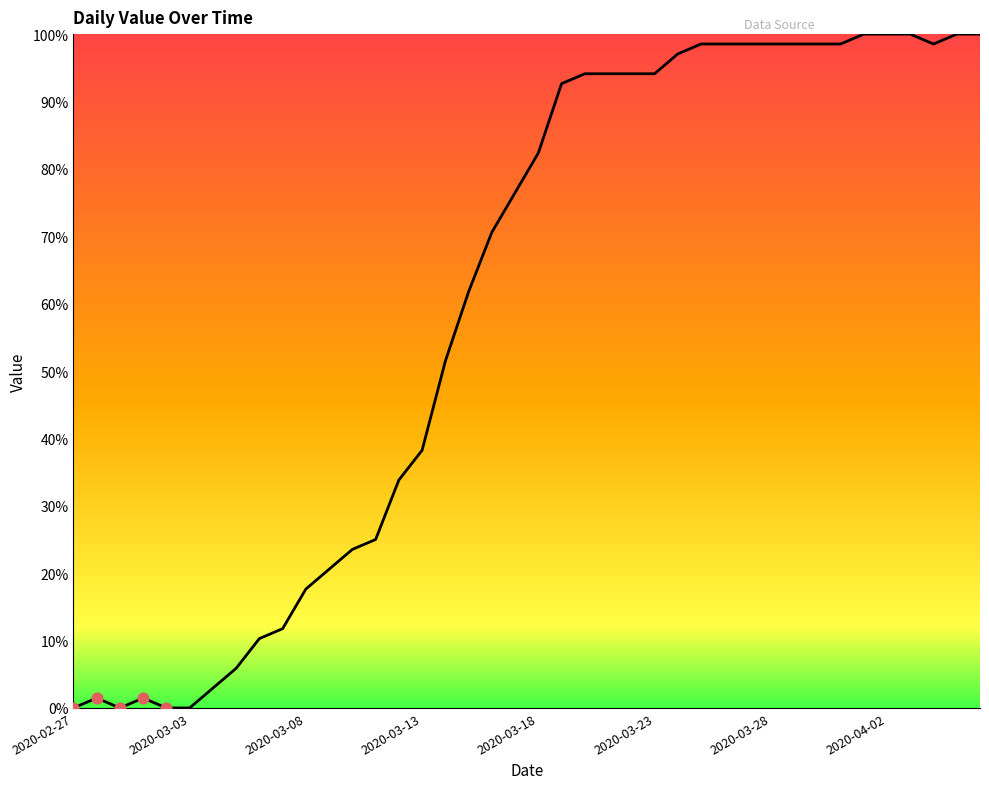

How many lines are shown in the chart?

1